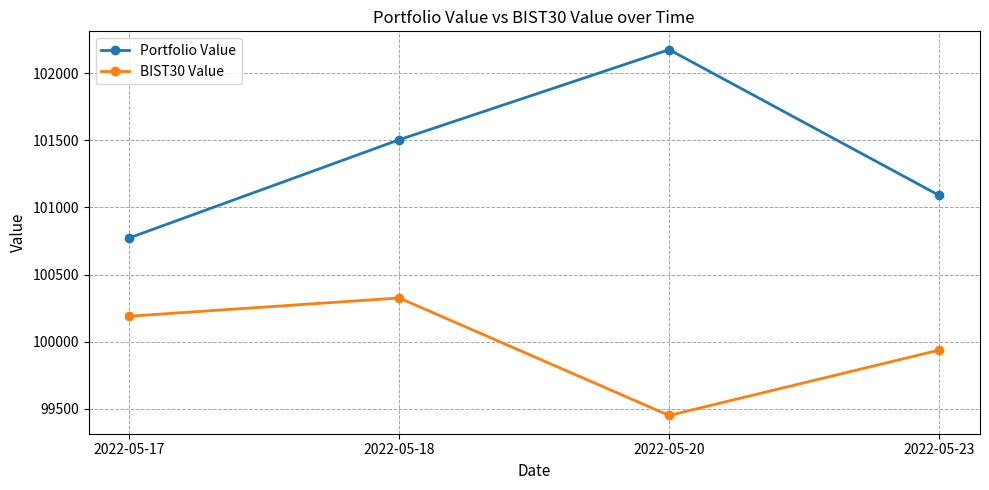

What is the difference between the highest and lowest values at 2022-05-23?

1155.1